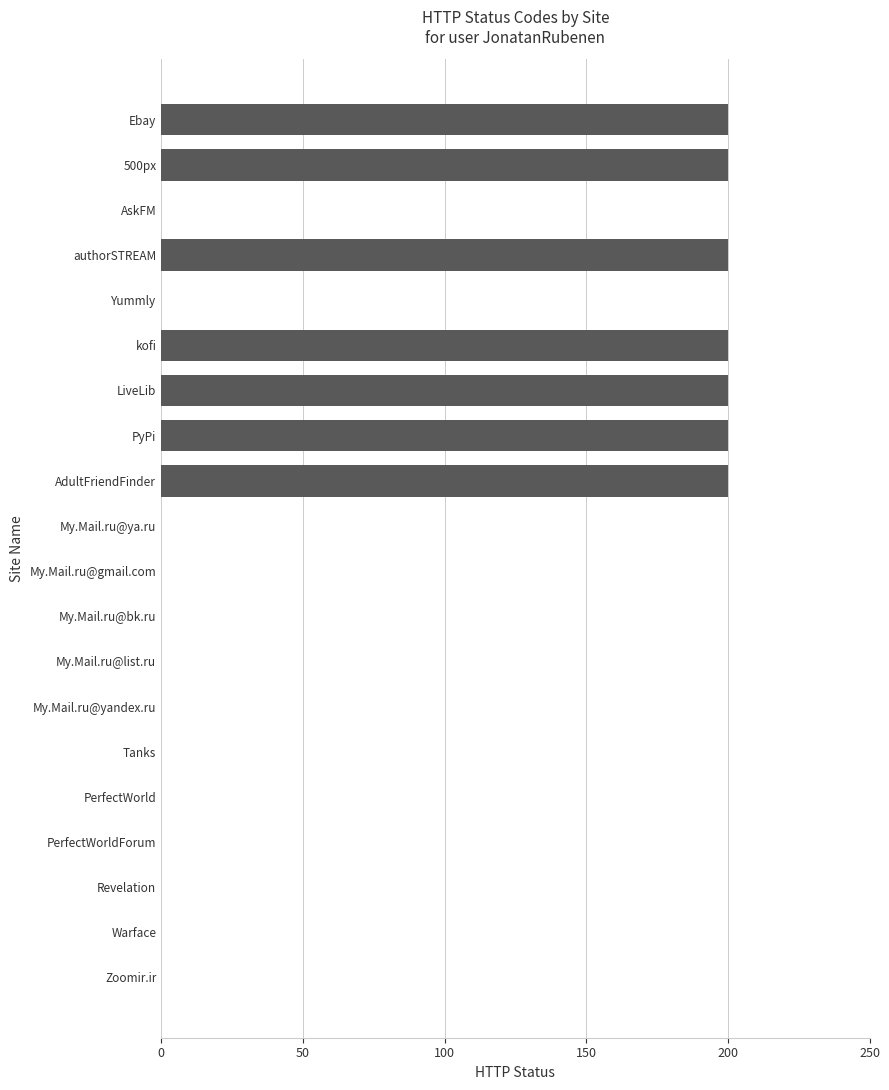

What is the sum of the values at AskFM and 500px?

200